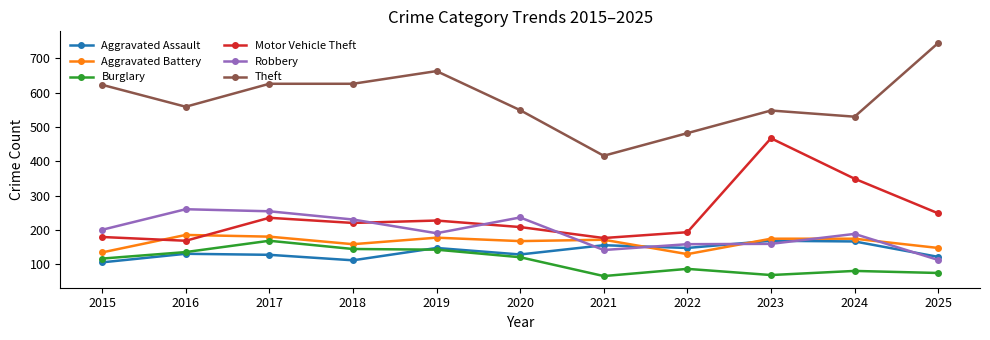

At which category does Aggravated Battery reach its first local valley?

2018